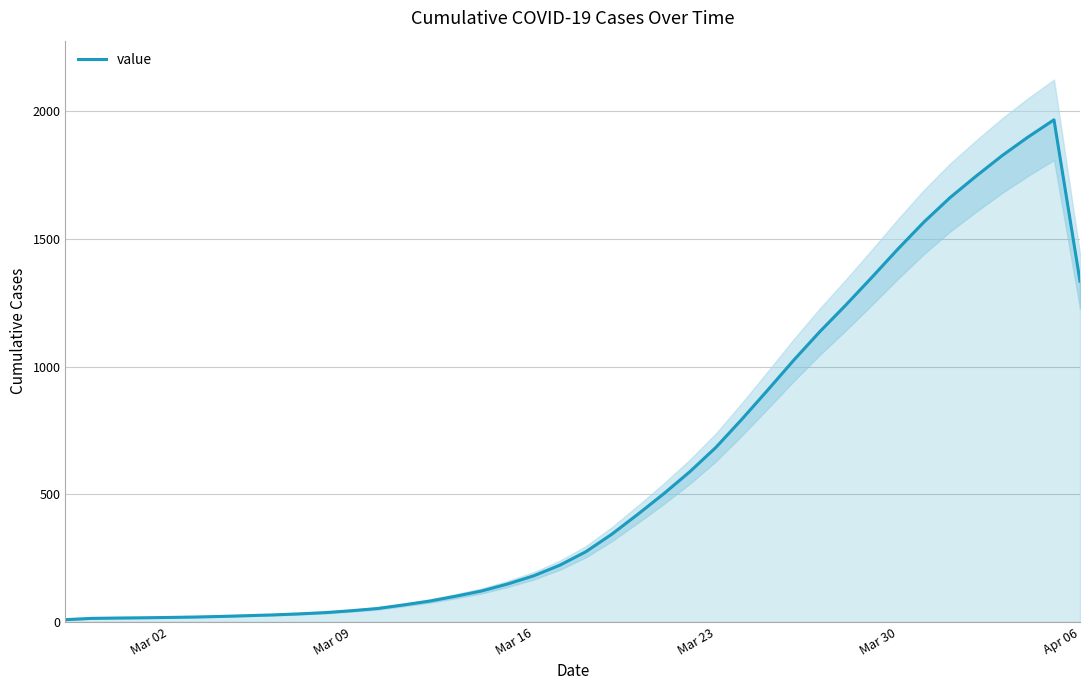

What is the highest value of the value series?

1966.0